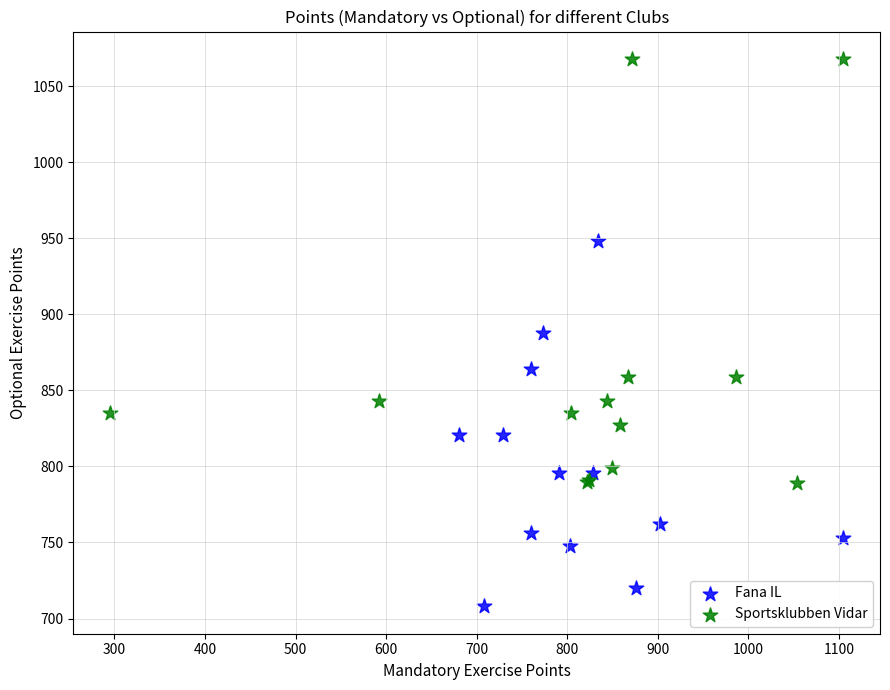

Which series has the widest spread of Y values?

Sportsklubben Vidar